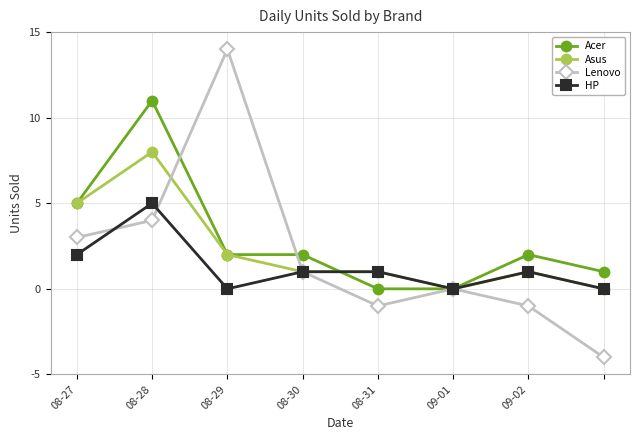

What is the highest value of the Asus series?

8